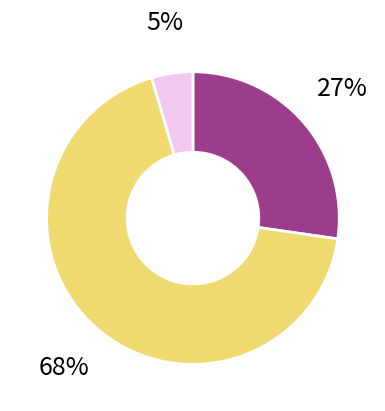

Is there any slice that represents more than half of the pie?

Yes